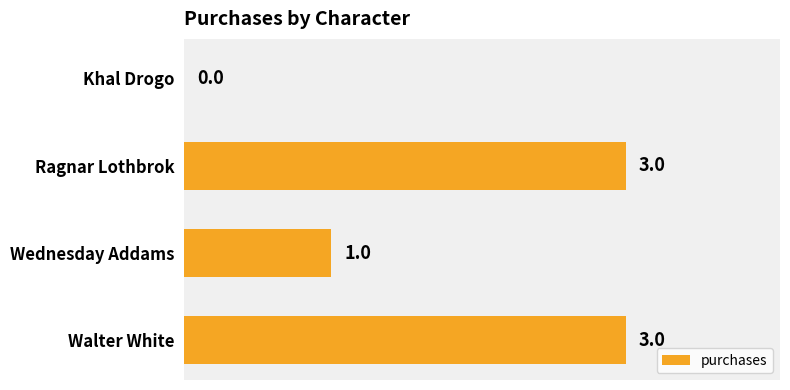

The chart shows a value of 3 at Ragnar Lothbrok. True or false?

True